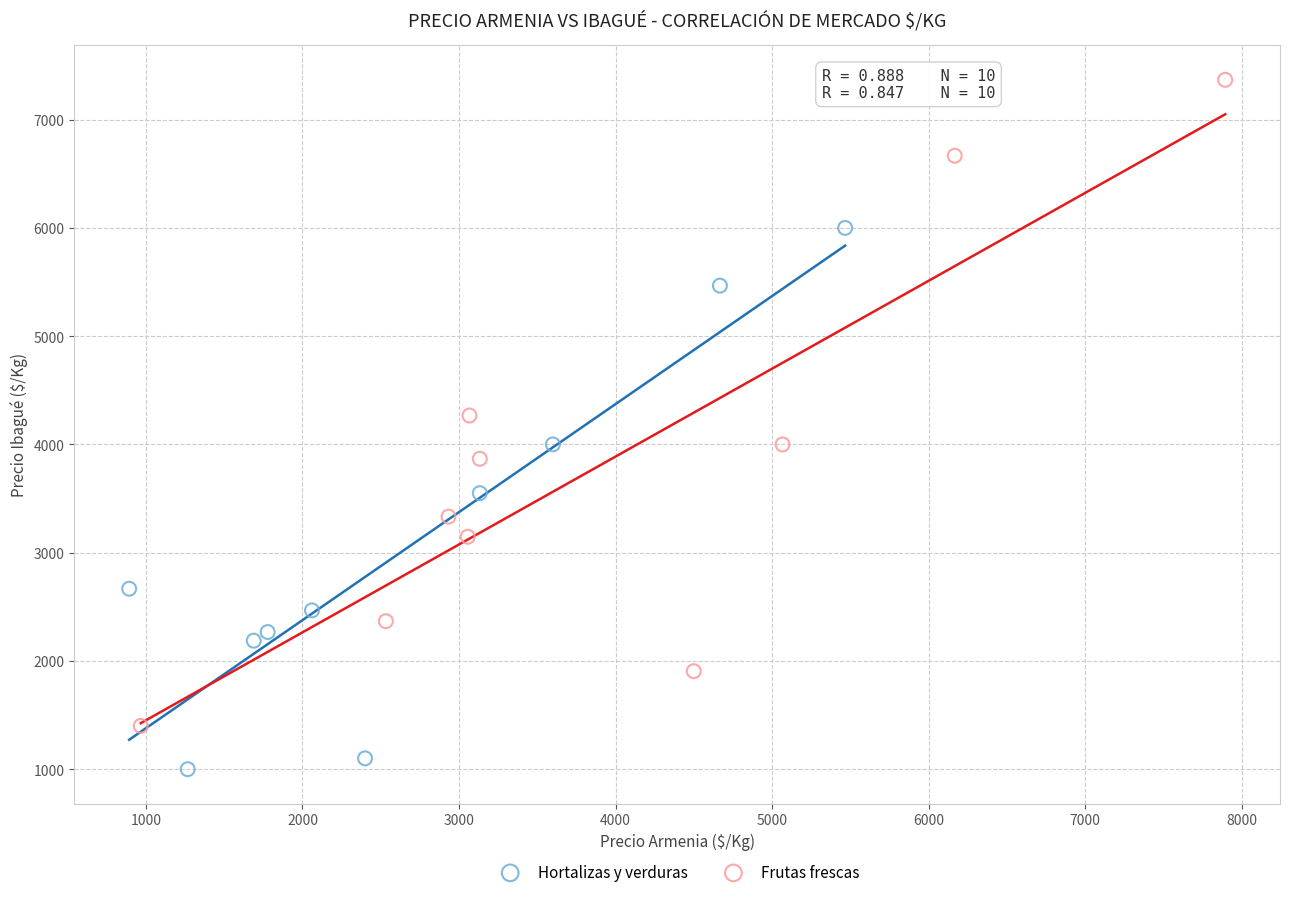

Which series contains the highest Y value?

Frutas frescas